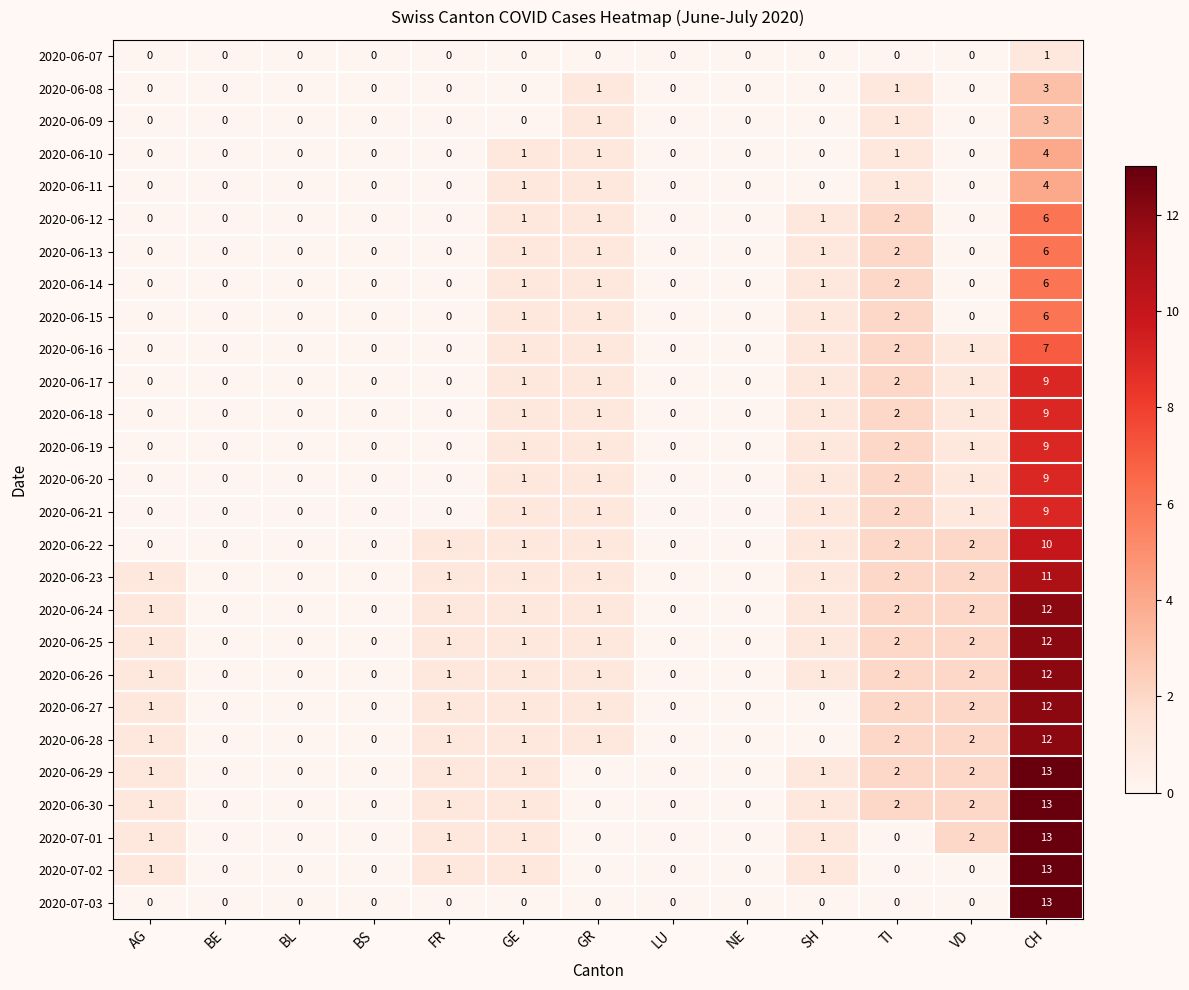

Between AG and CH, which series saw the biggest shift?

2020-07-03